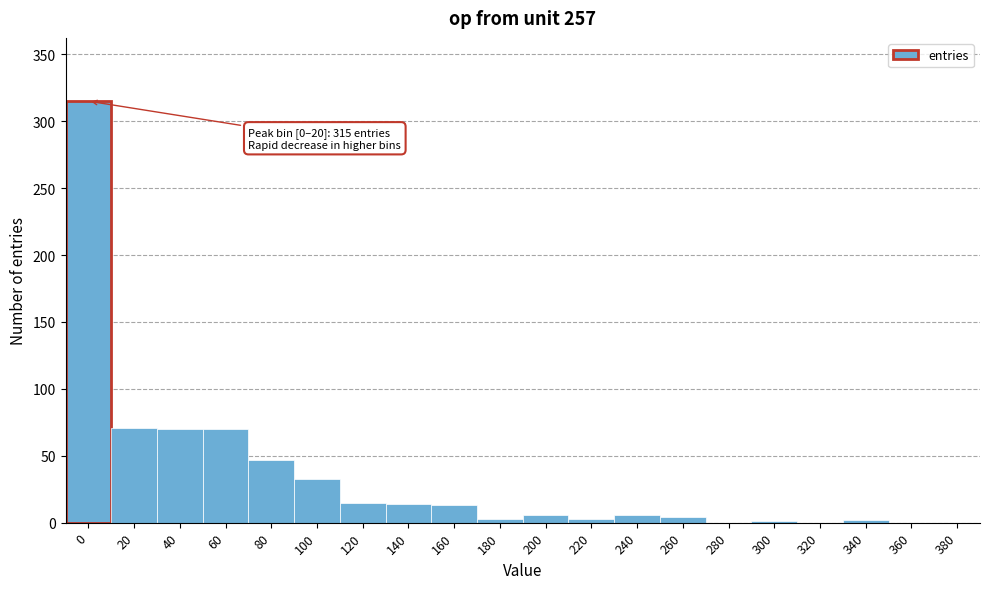

What is the greatest value displayed?

315